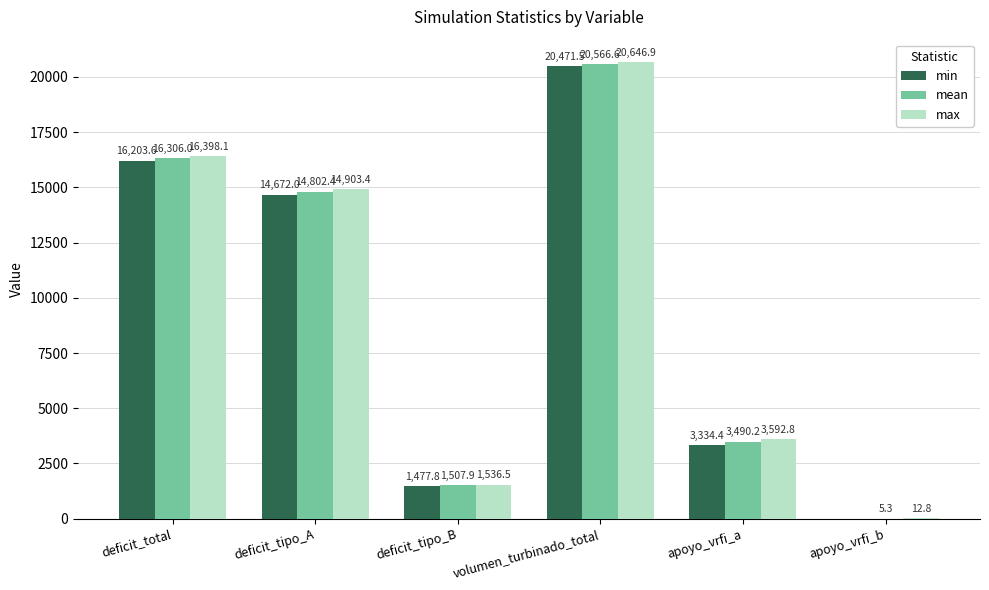

At which category is the sum across all series the highest?

volumen_turbinado_total